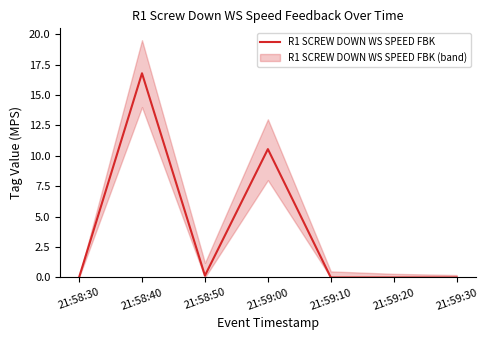

Reading left to right, list all the values displayed in this chart.

0.0	16.8	0.2	10.6	0.0	0.0	0.0